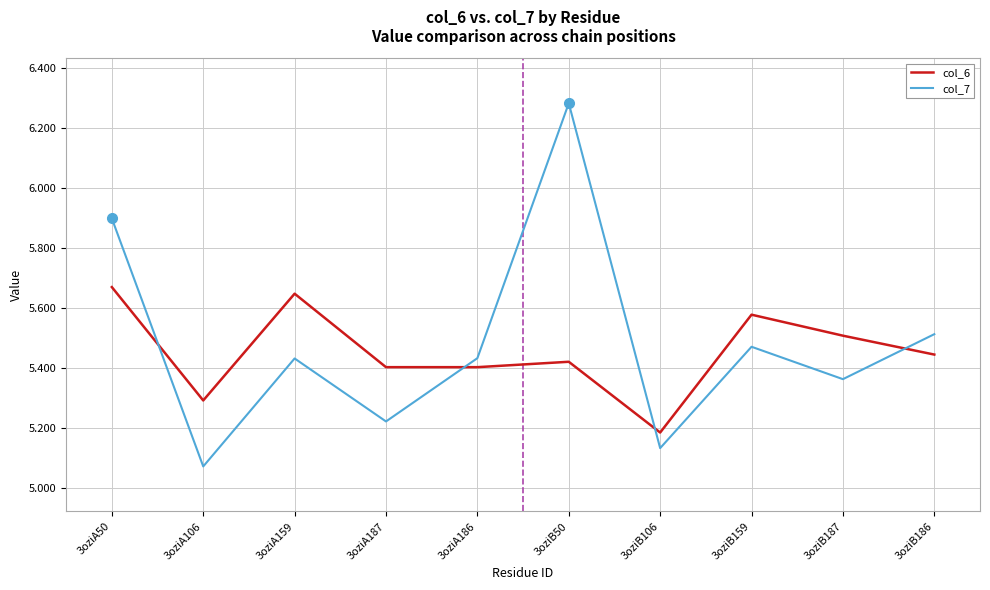

How many series are shown in this chart?

2